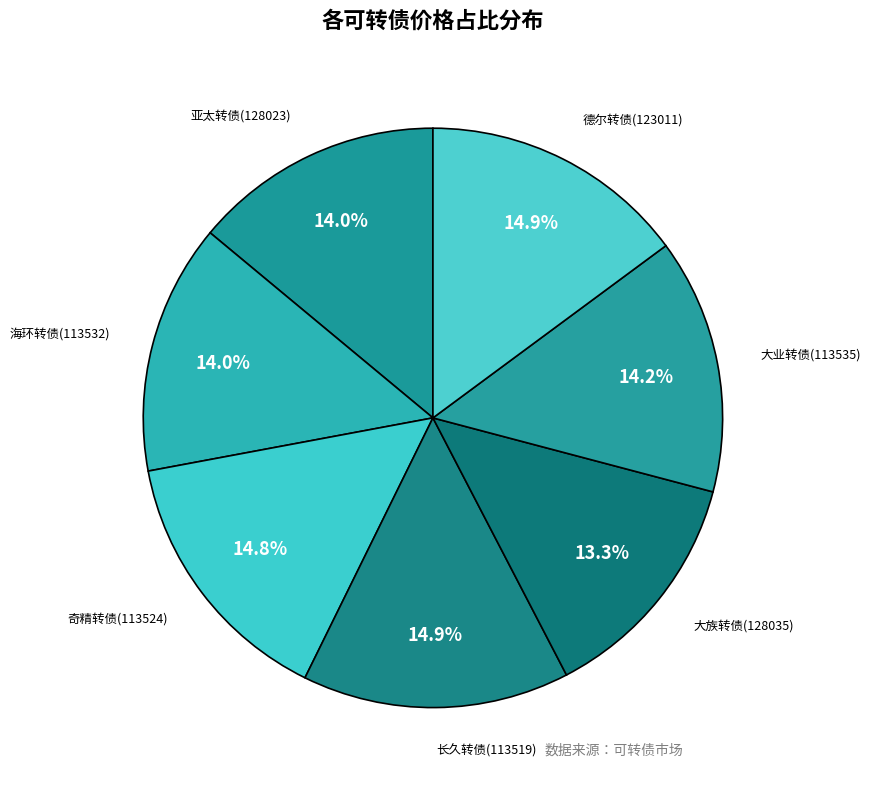

Which slice is the smallest?

大族转债(128035)